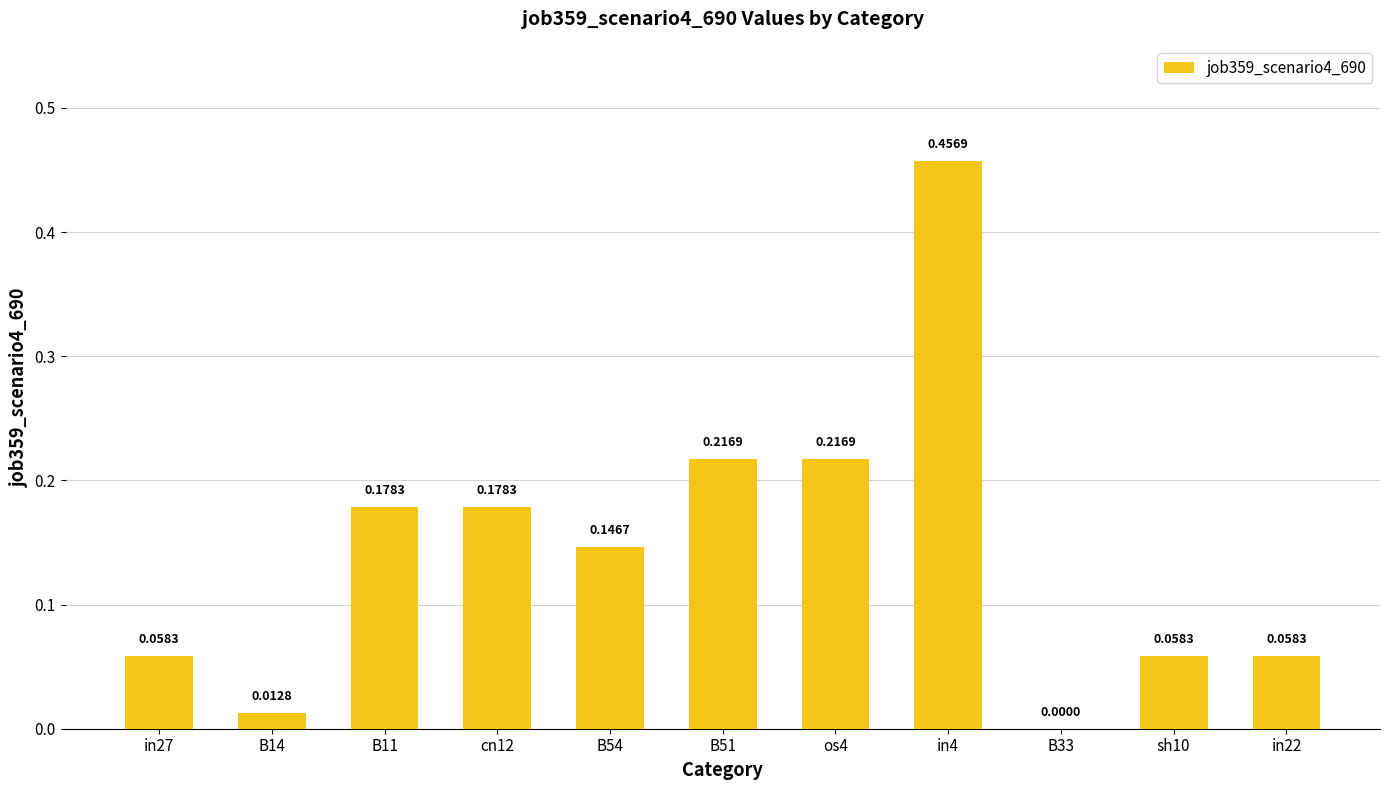

Does the chart contain stacked bars?

No